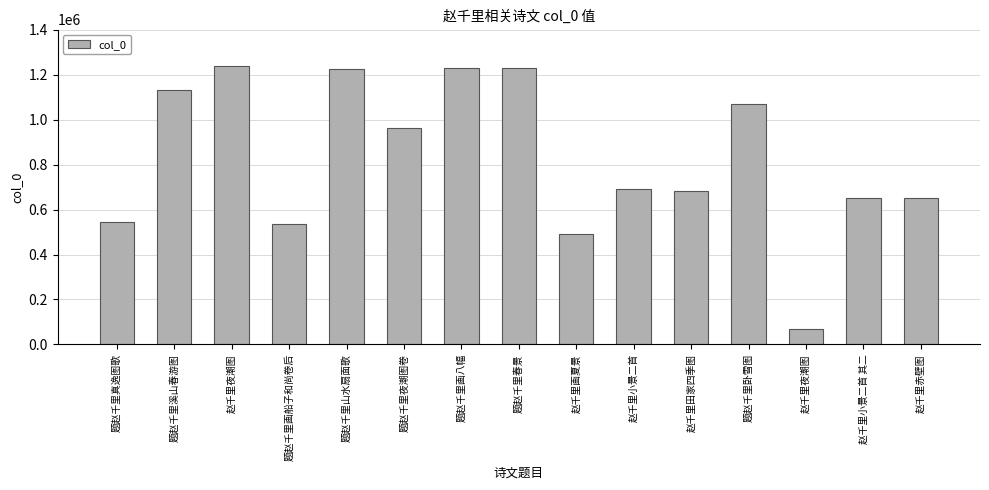

What is the average value?

827151